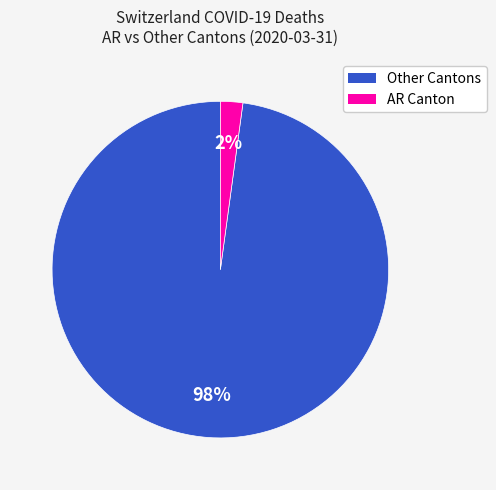

Is there a majority slice in this chart?

Yes